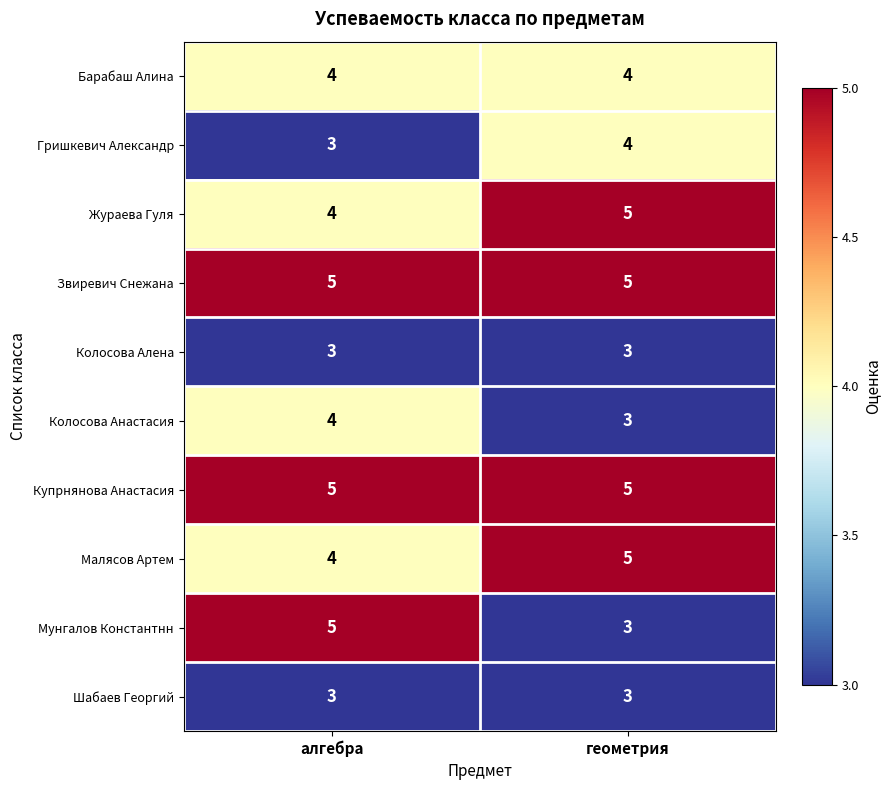

At how many categories does at least one series exceed 3?

2